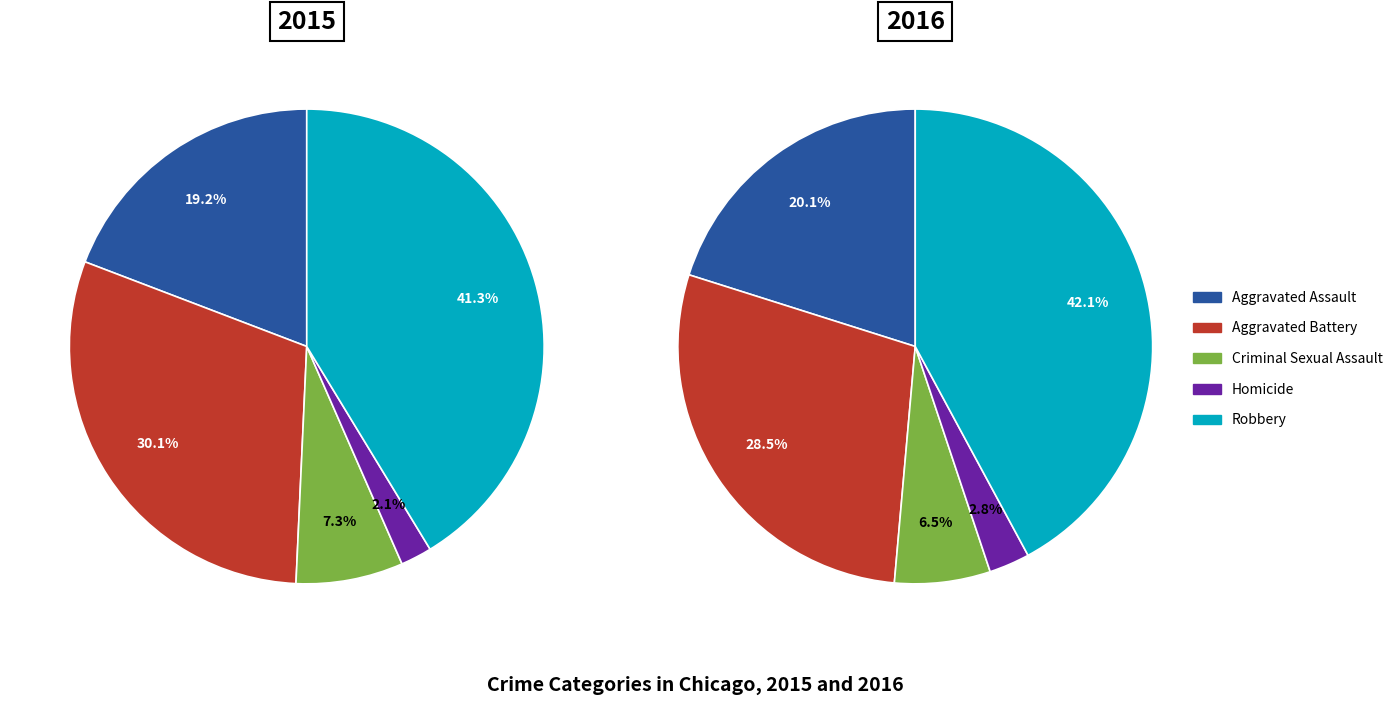

To the nearest percent, what is the difference between the largest and smallest slice percentages?

39%